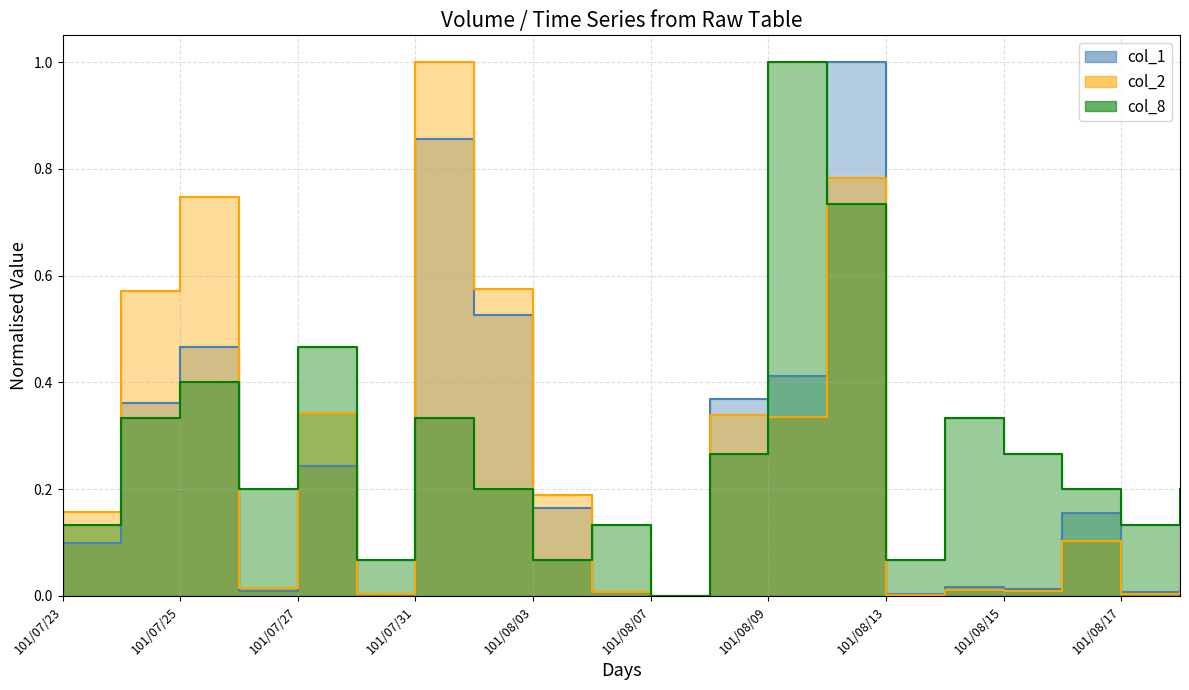

How many values in col_1 are above zero?

19